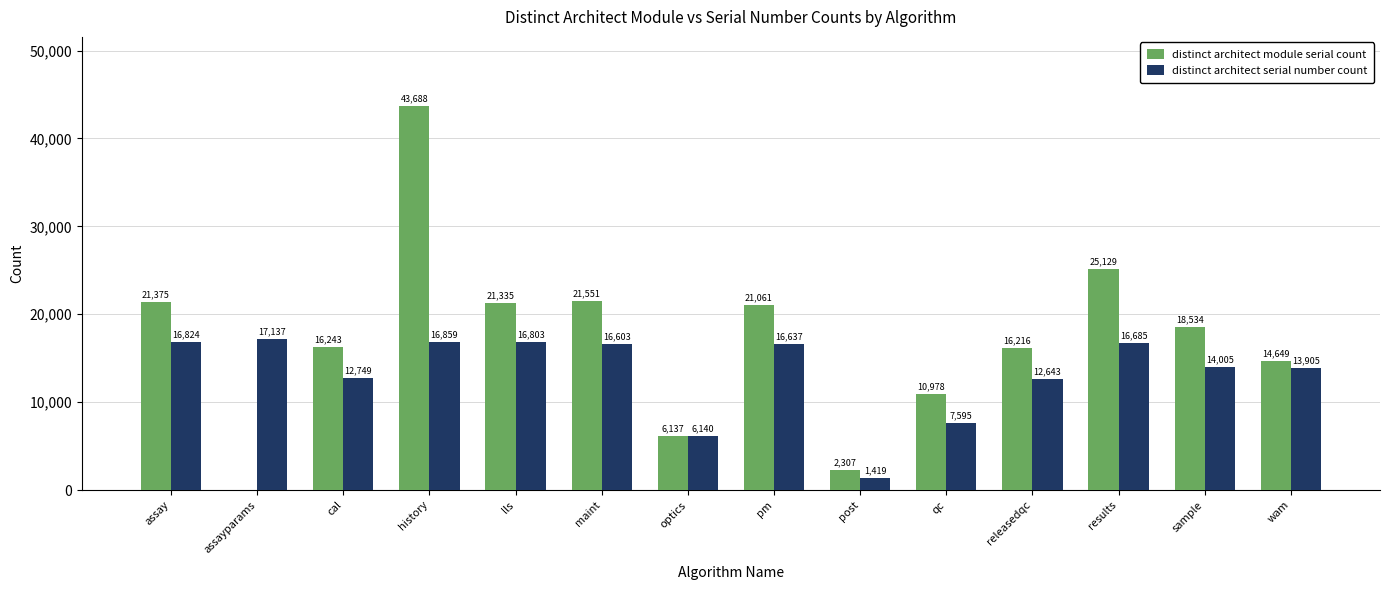

What are all the series names shown in the legend?

distinct architect module serial count, distinct architect serial number count